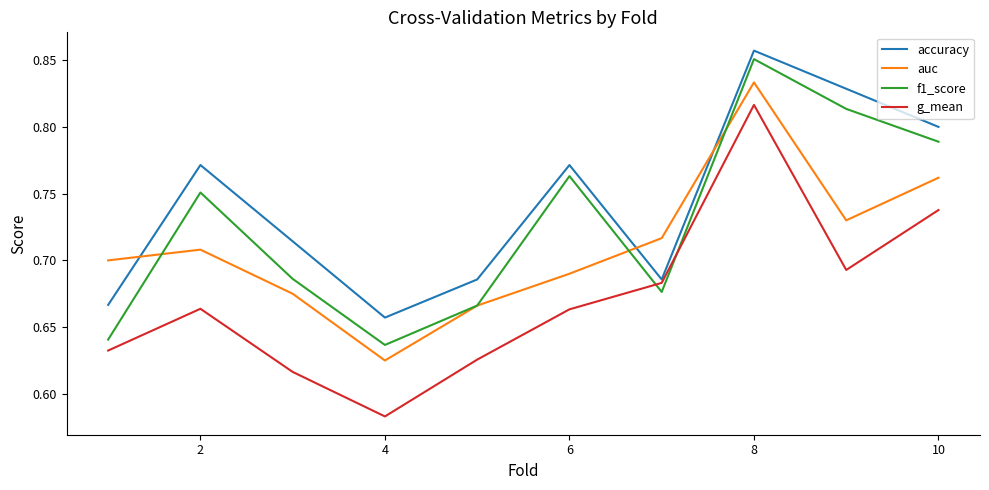

List the series in order of their overall mean, highest first.

accuracy, f1_score, auc, g_mean